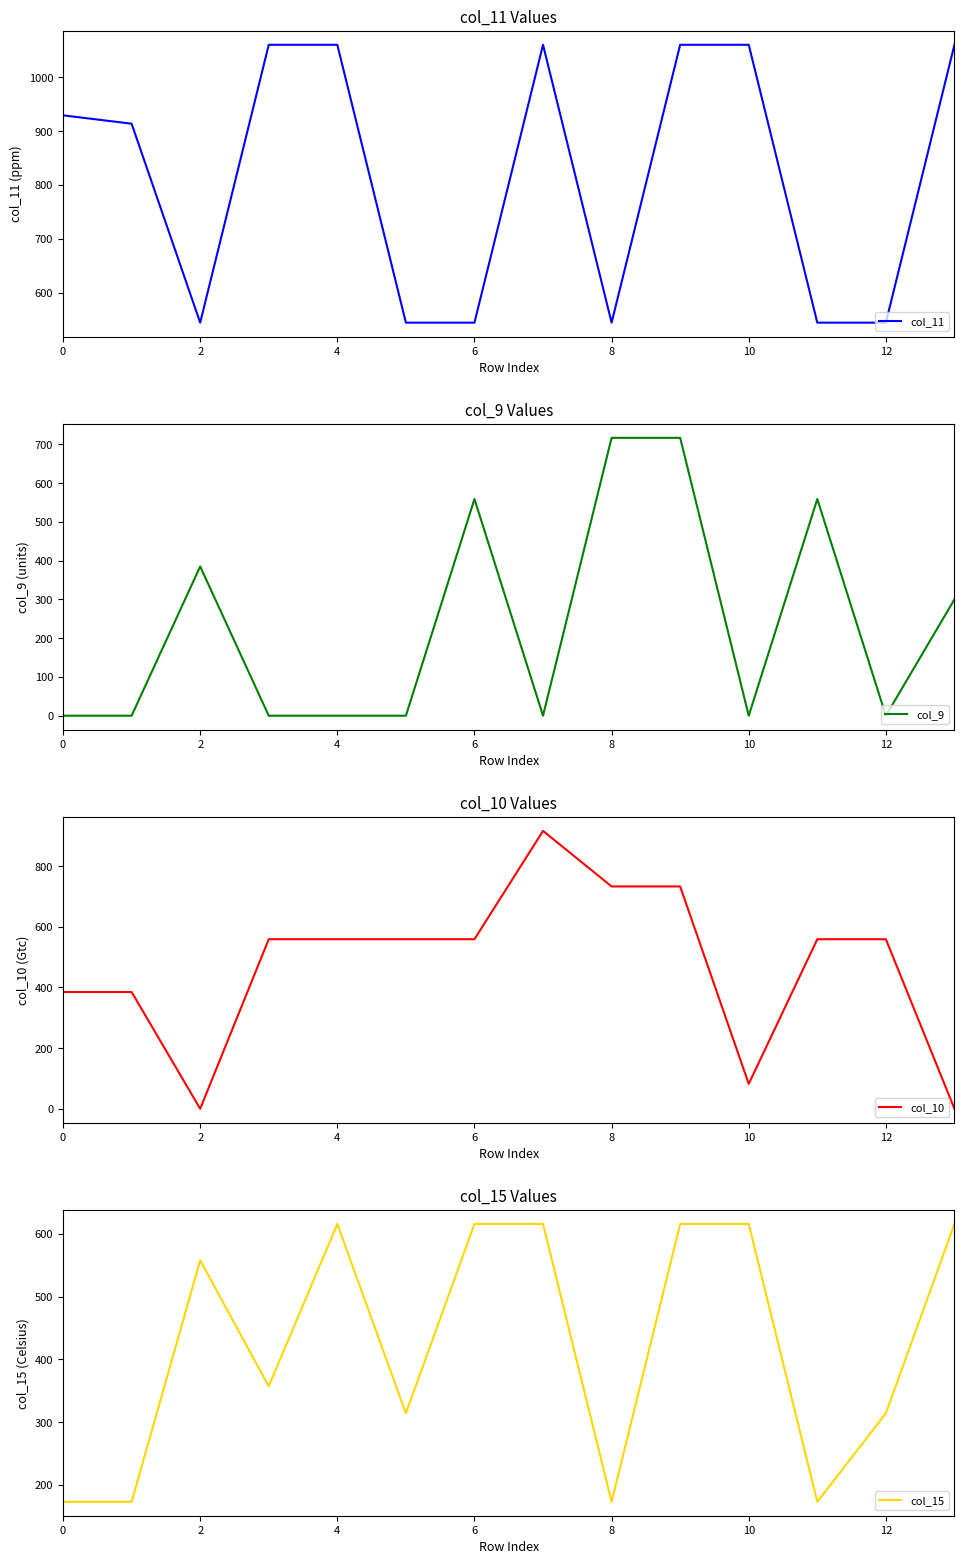

Reading left to right, transcribe all the data shown in this chart.

col_11: 929.3	913.7	544.3	1060.3	1060.3	544.3	544.3	1060.3	544.3	1060.3	1060.3	544.3	544.3	1060.3
col_9: 0.0	0.0	385.0	0.0	0.0	0.0	559.0	0.0	716.9	716.9	0.0	559.0	0.0	300.1
col_10: 385.0	385.0	0.0	559.0	559.0	559.0	559.0	916.2	733.0	733.0	82.1	559.0	559.0	0.0
col_15: 172.8	172.8	557.8	357.0	615.9	314.0	615.9	615.9	172.8	615.9	615.9	172.8	314.0	615.9